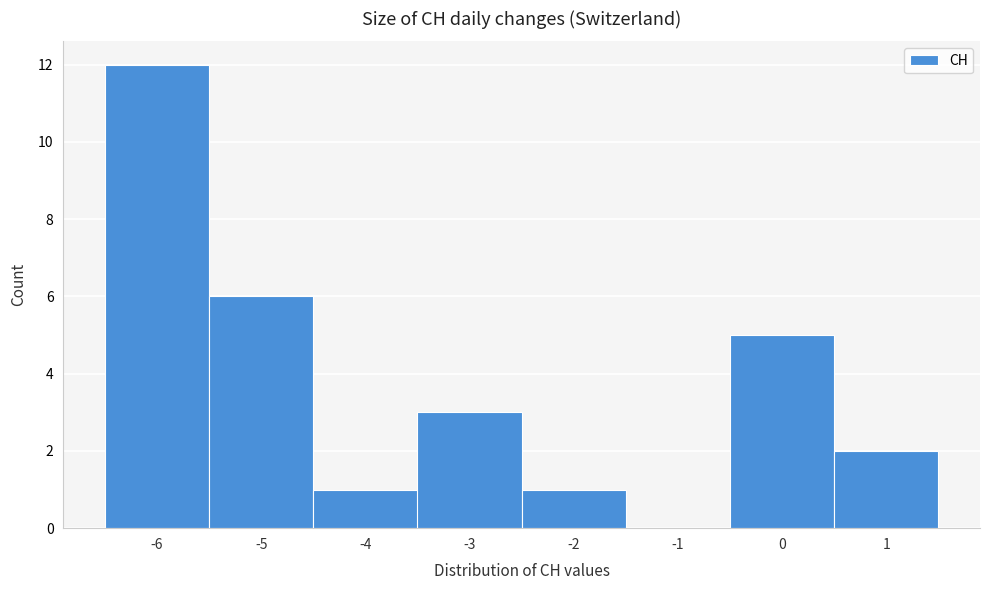

Over which range of the x-axis is the bar tallest?

-6.5 to -5.5